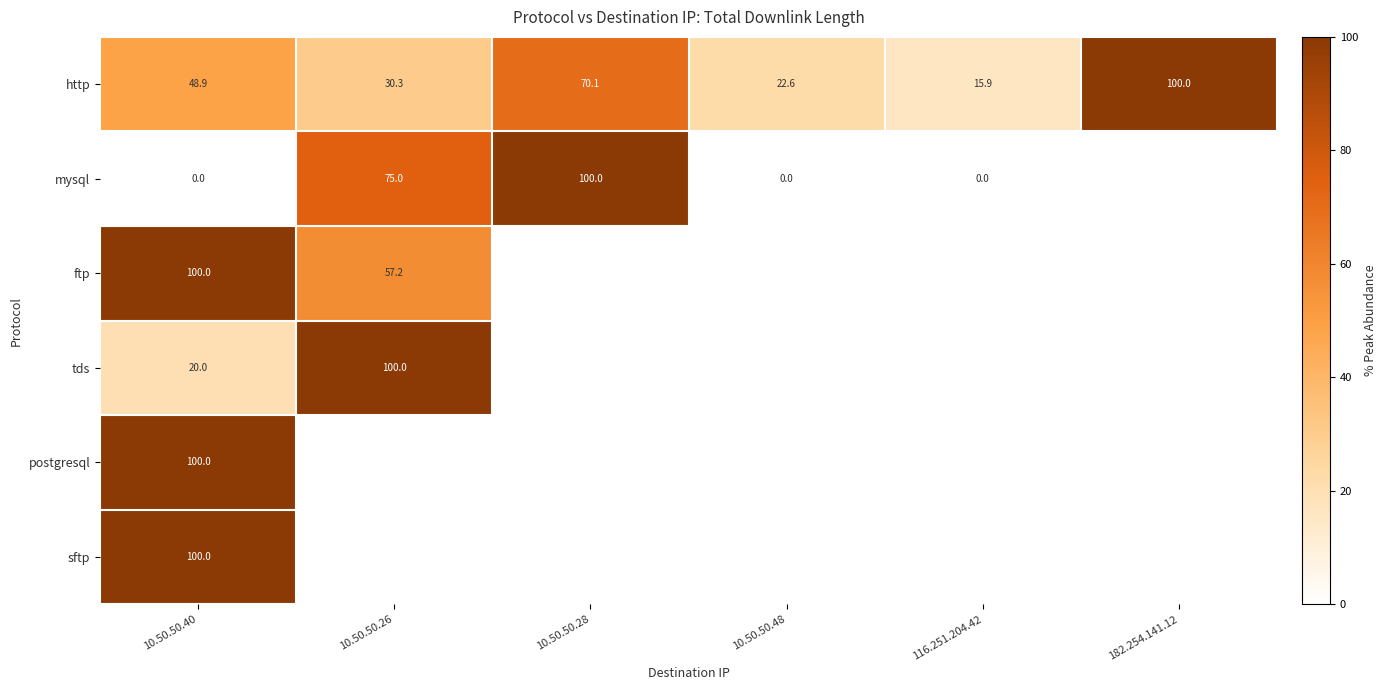

What is the total value across all series at 10.50.50.26?

262.5